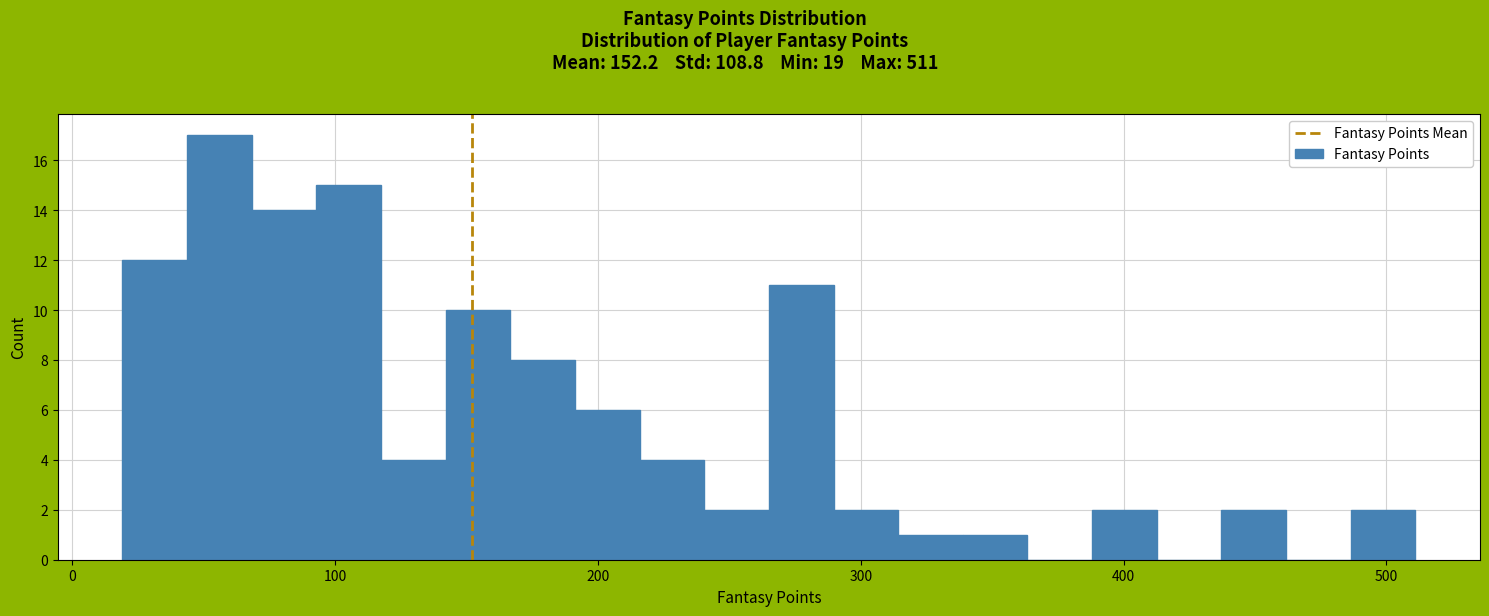

Around what value on the x-axis is the tallest bar? Give the approximate position of its centre, as read against the axis.

60